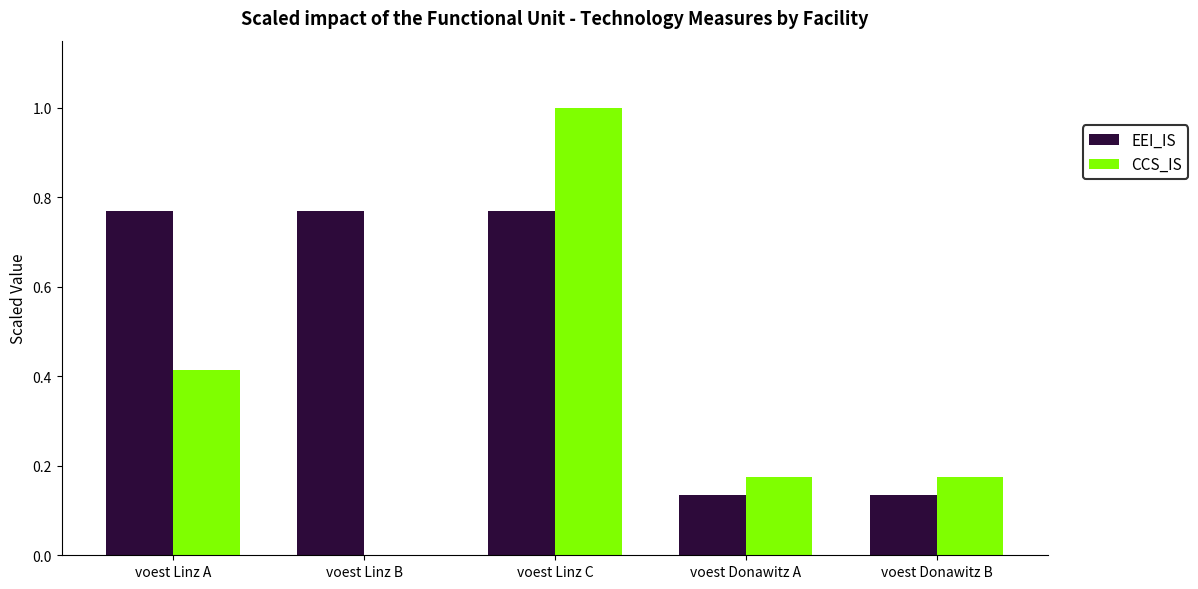

At which category is the sum across all series the highest?

voest Linz C